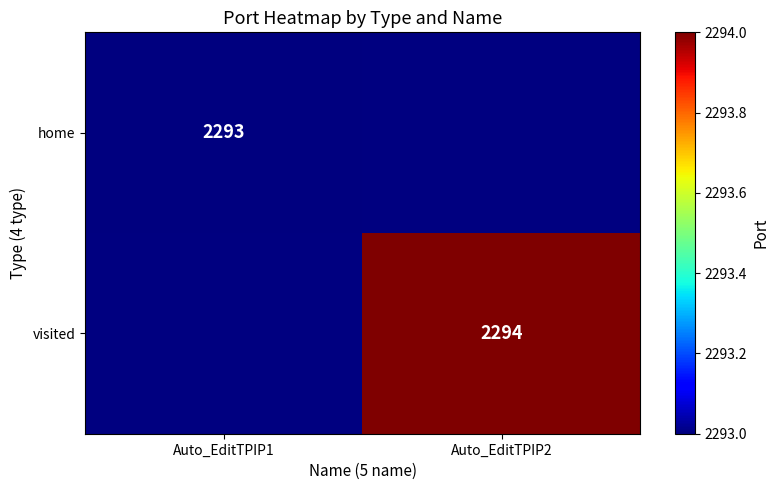

At how many categories does at least one series exceed 2293?

1